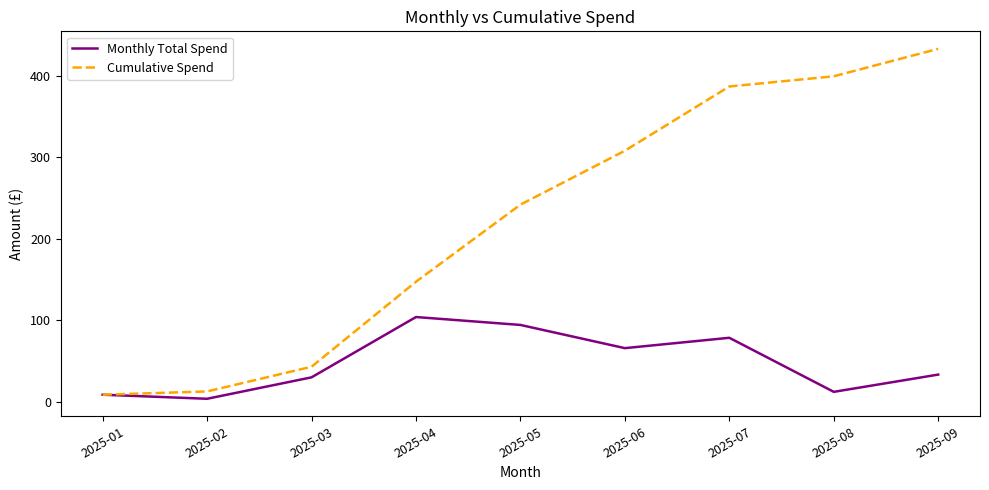

At which category does the chart reach its peak across all series?

2025-09